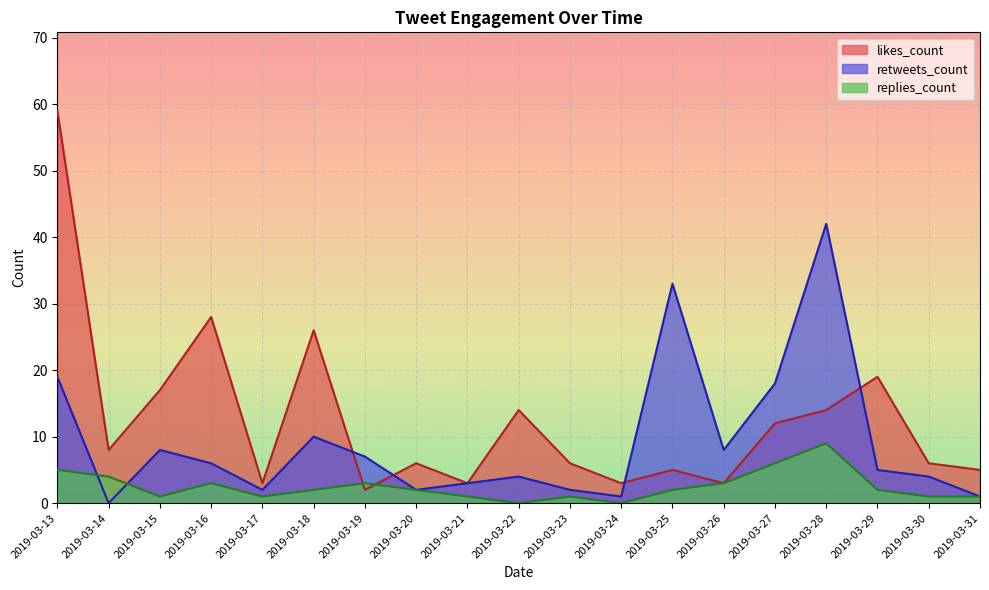

What value does the retweets_count series have at 2019-03-18?

10